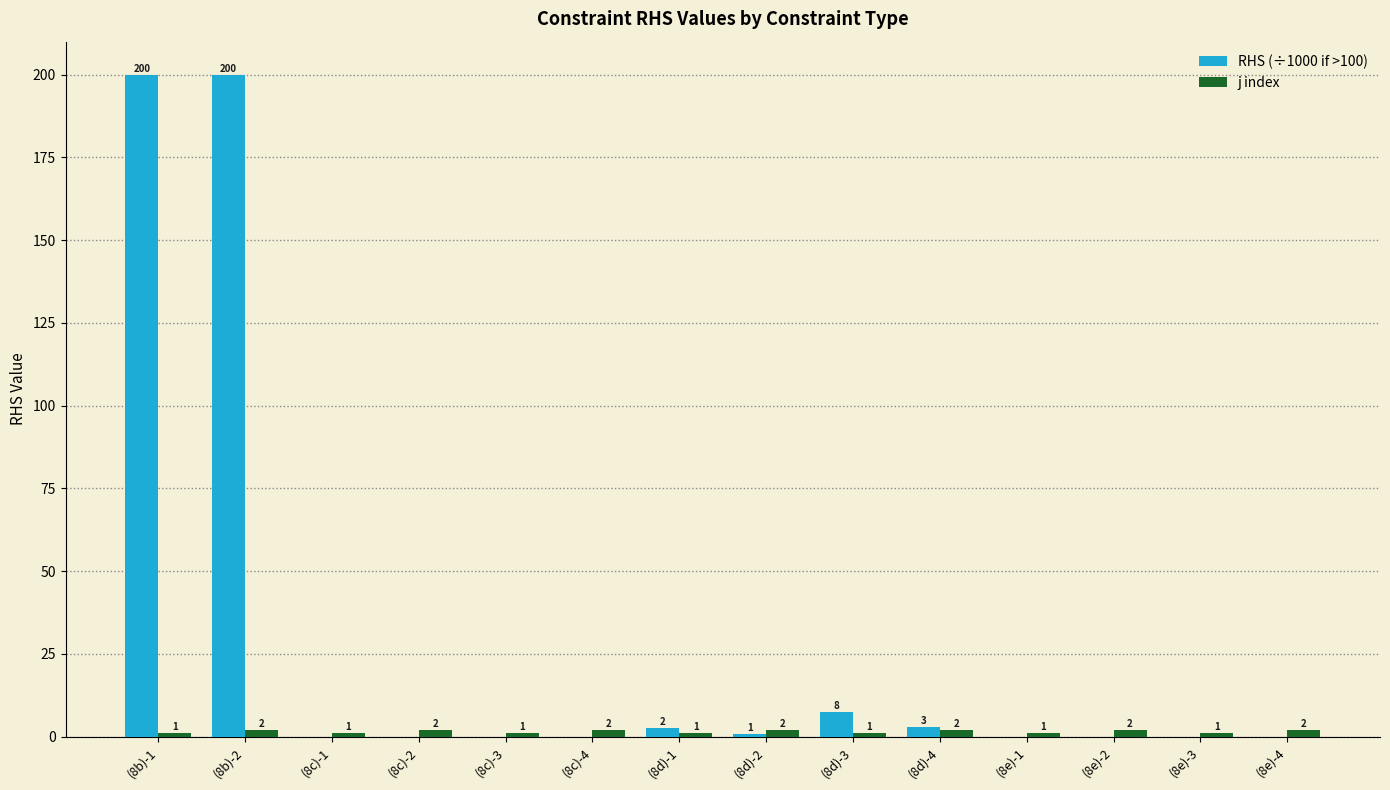

At which label is RHS (÷1000 if >100) closest to 100?

(8d)-3